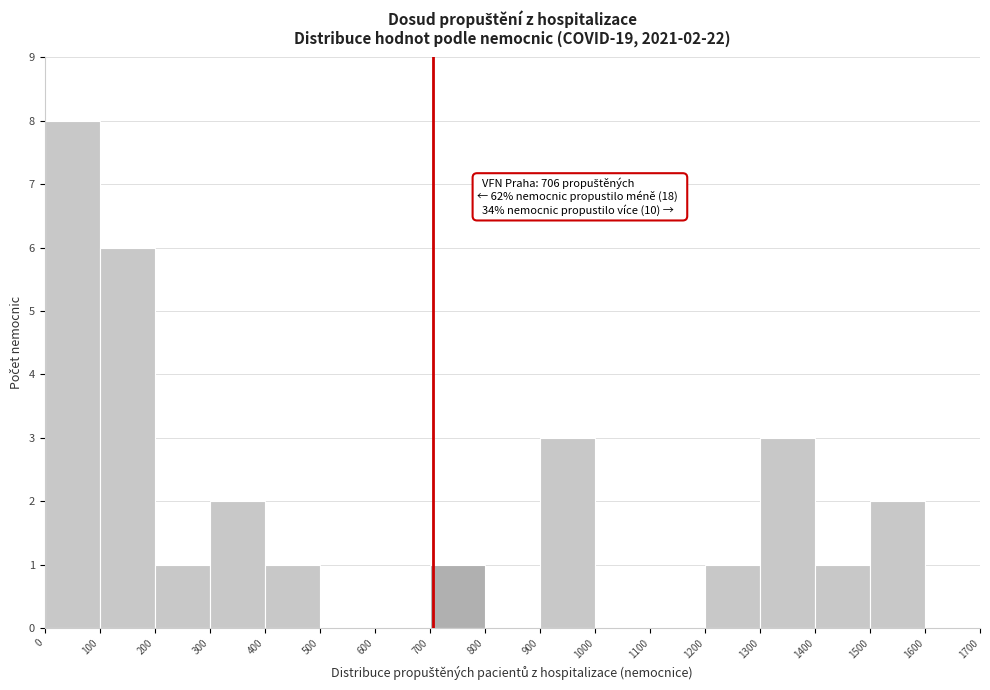

Over which range of the x-axis is the bar tallest?

0 to 100